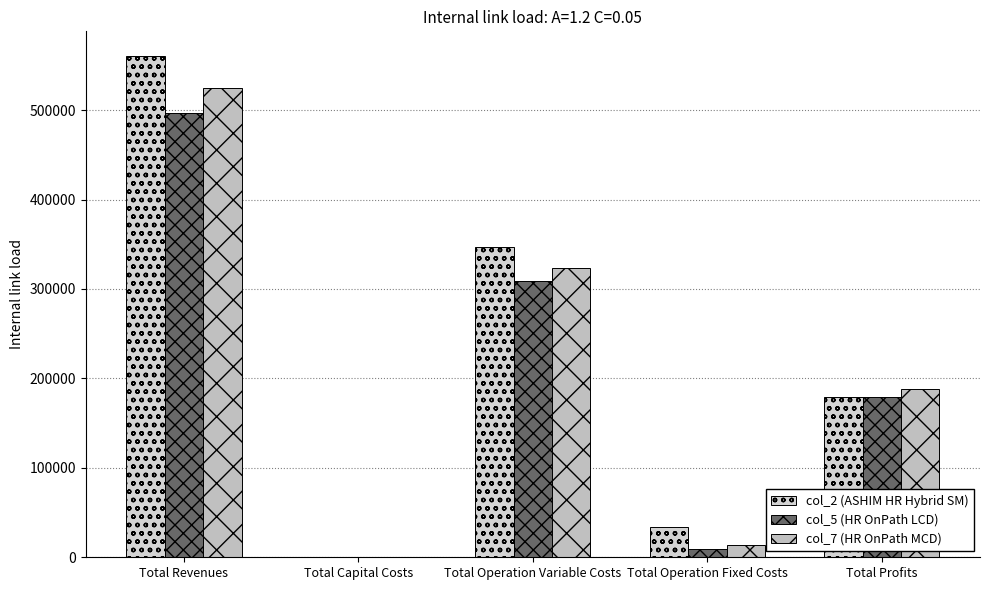

Between Total Revenues and Total Profits, which series saw the biggest shift?

col_2 (ASHIM HR Hybrid SM)